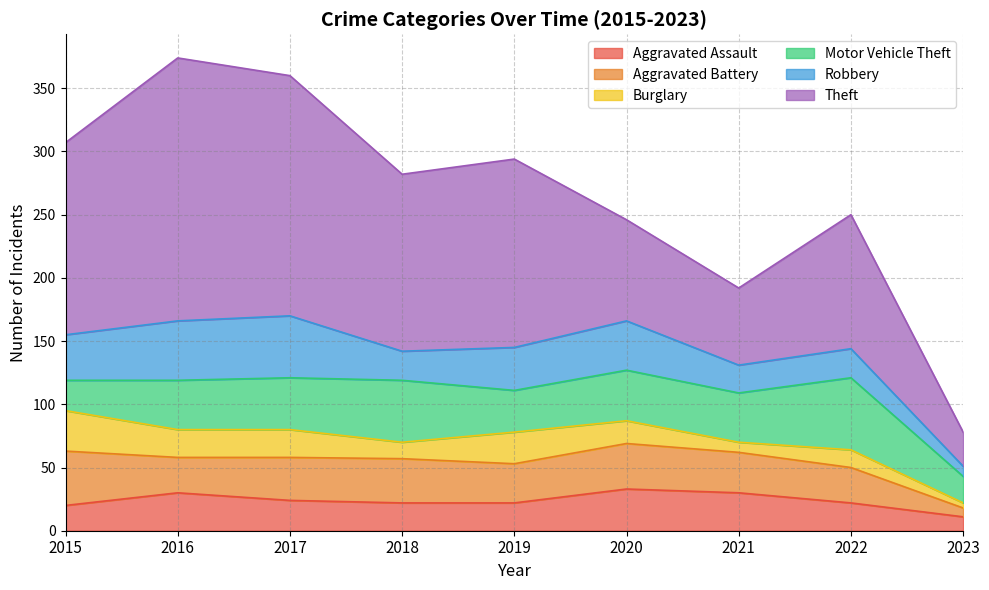

At how many categories does at least one series exceed 150?

3